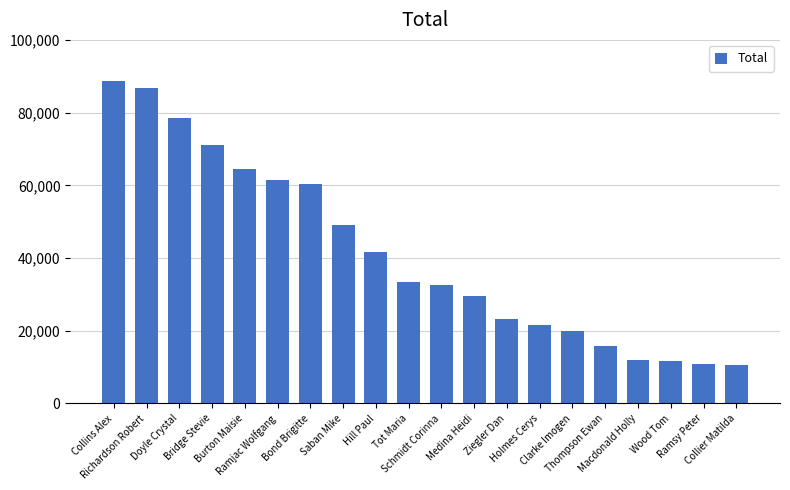

Where does the data first go above 33468?

Collins Alex